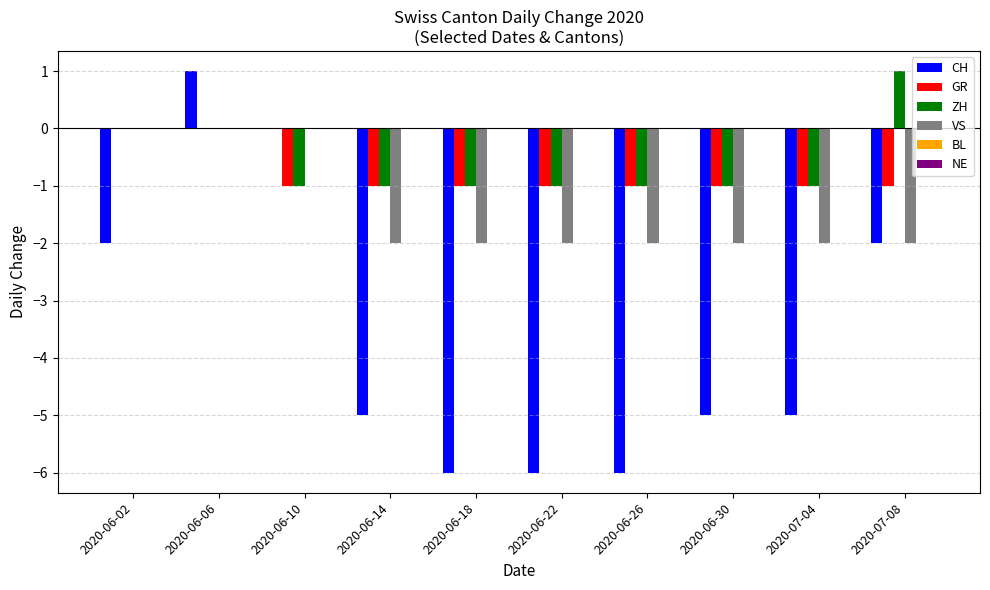

Which series changed the most between 2020-06-26 and 2020-06-30?

CH